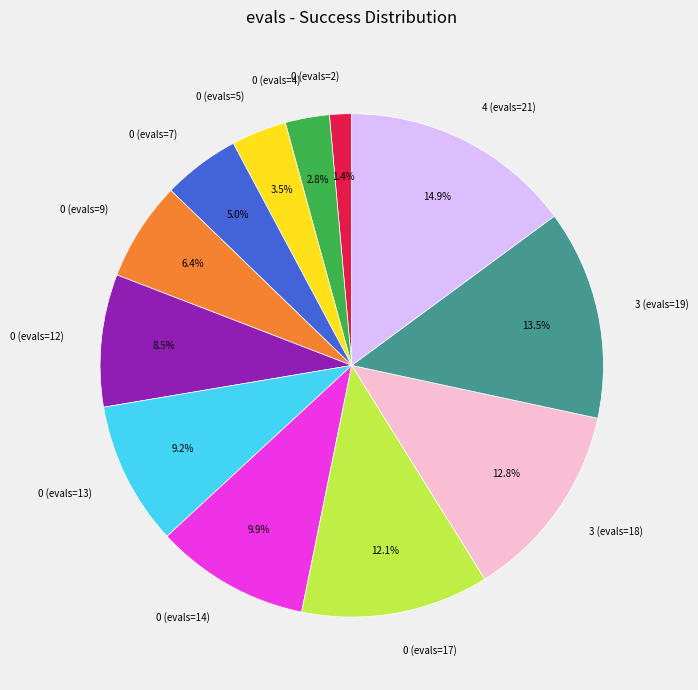

Which has a higher value, 4 (evals=21) or 0 (evals=14)?

4 (evals=21)